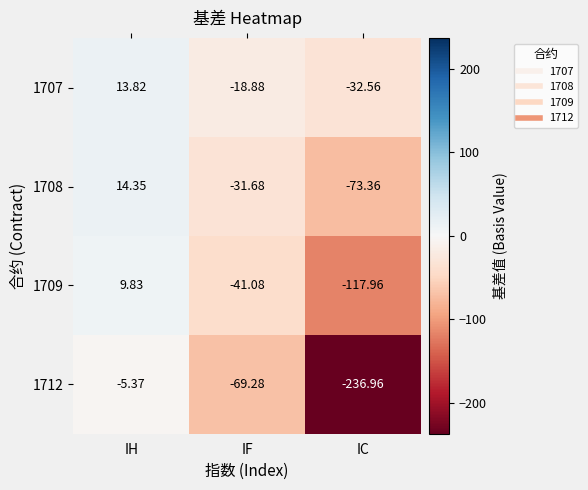

Which category has the lowest value across all series?

IC